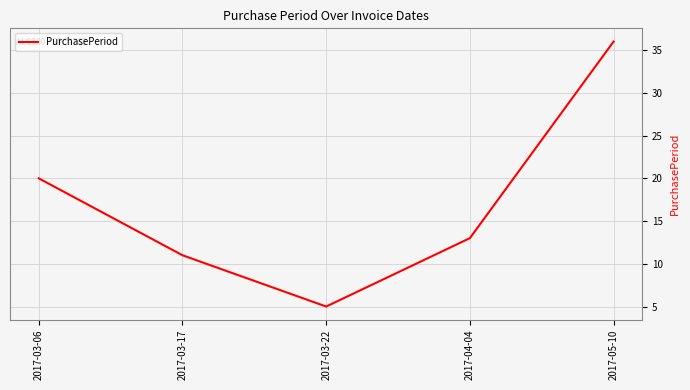

What is the ratio of the value at 2017-05-10 to the value at 2017-03-17?

3.3